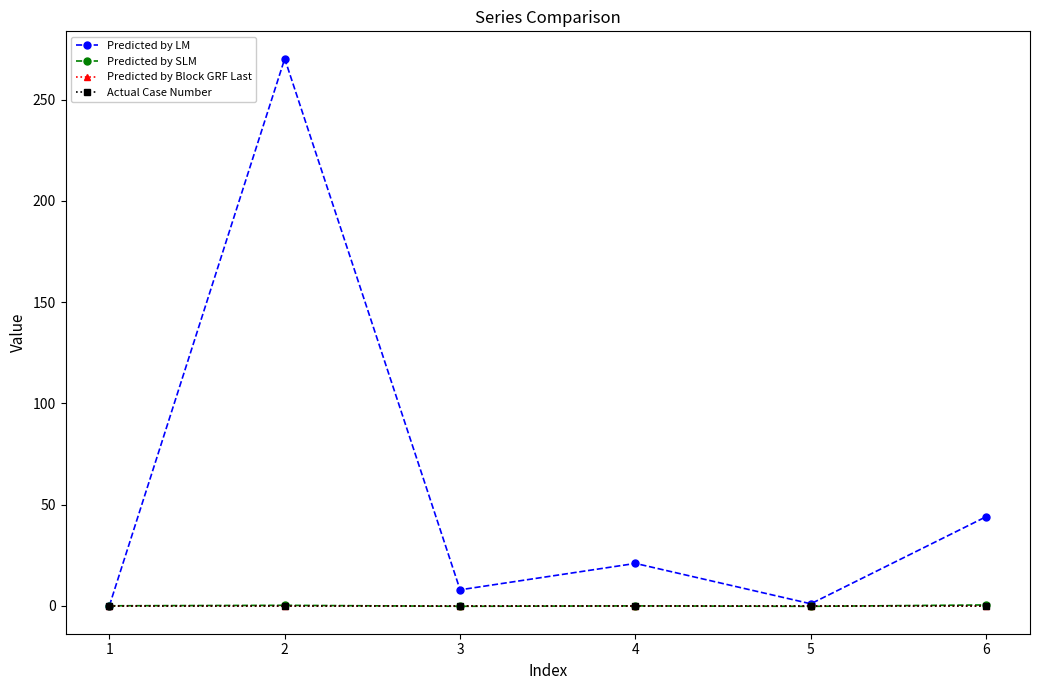

True or false: Predicted by SLM and Actual Case Number cross at least once.

True